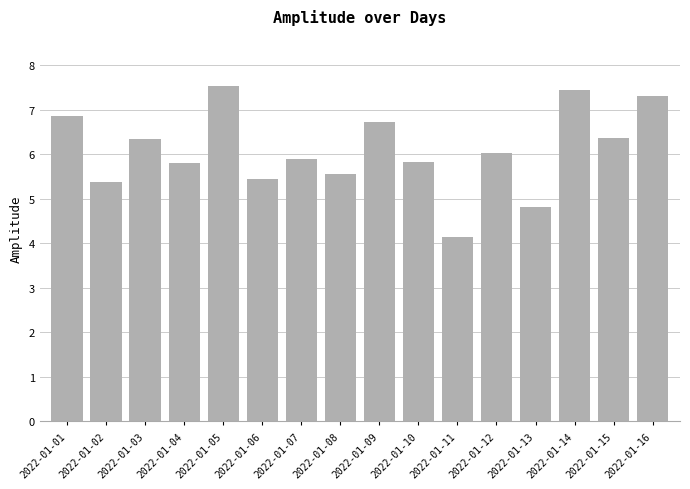

What is the sum of the values at 2022-01-04 and 2022-01-06?

11.3